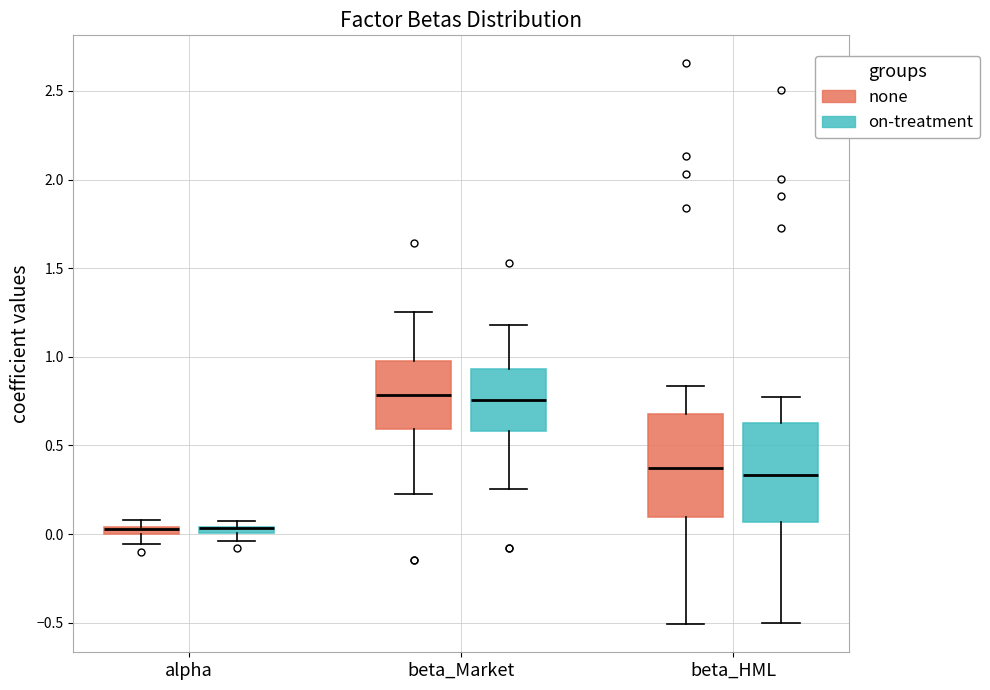

Where does the lower whisker of the box for beta_HML (none) end on the y-axis? The values are not printed on the chart, so give them approximately, as read against the axis.

-0.50